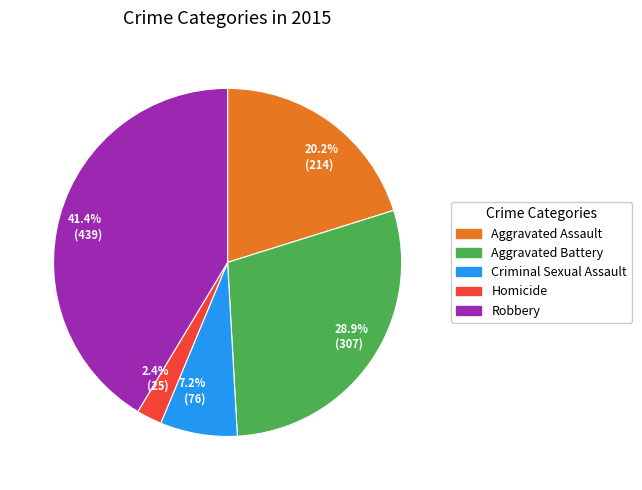

To the nearest percent, what percentage of the pie is Criminal Sexual Assault?

7%